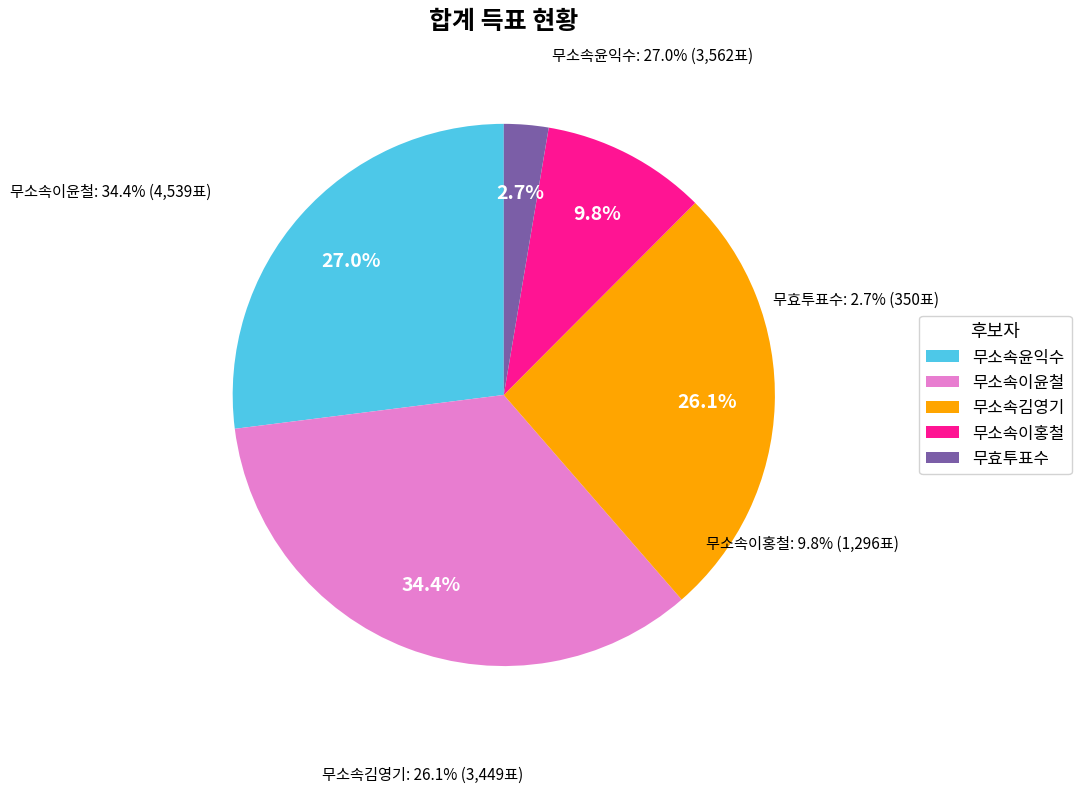

How many slices are in this pie chart?

5